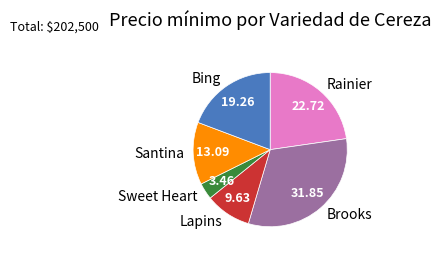

Which category has the smallest portion of the pie?

Sweet Heart